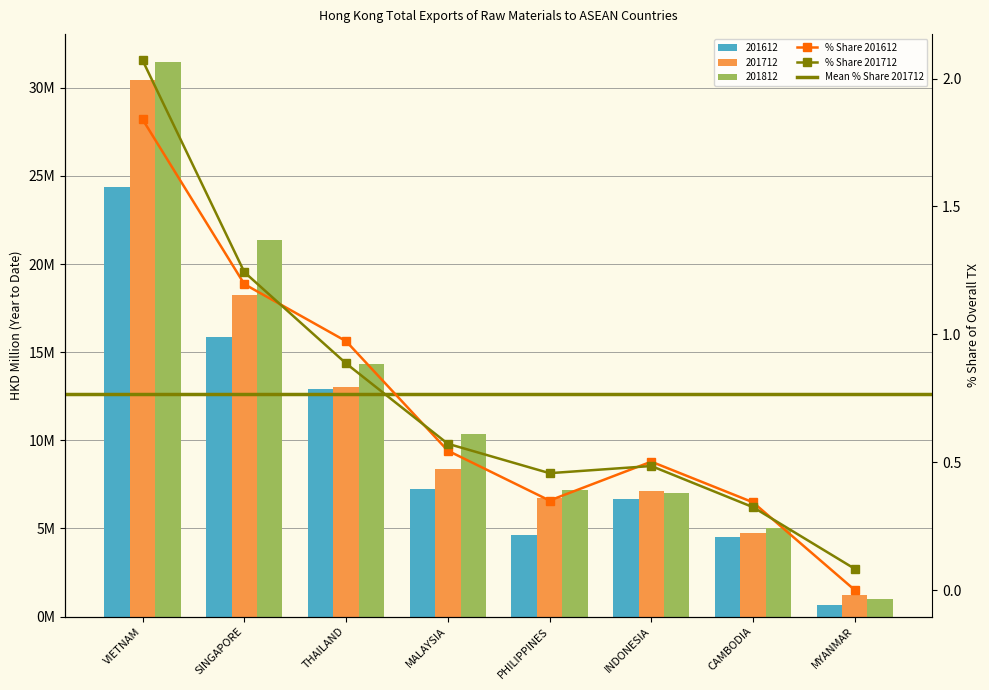

Which category has the highest value across all series?

VIETNAM